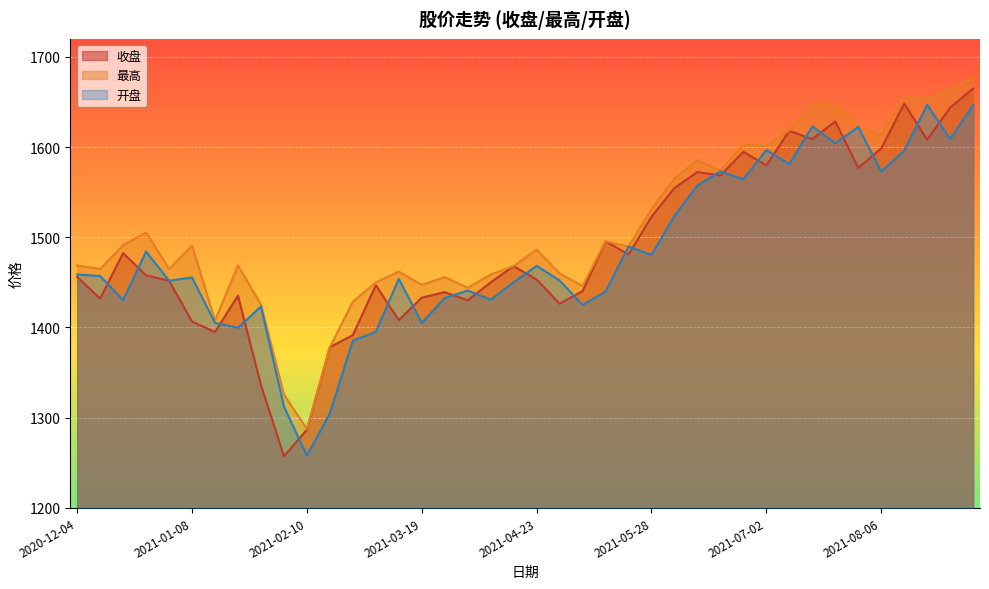

True or false: 收盘 and 最高 intersect in this chart.

False